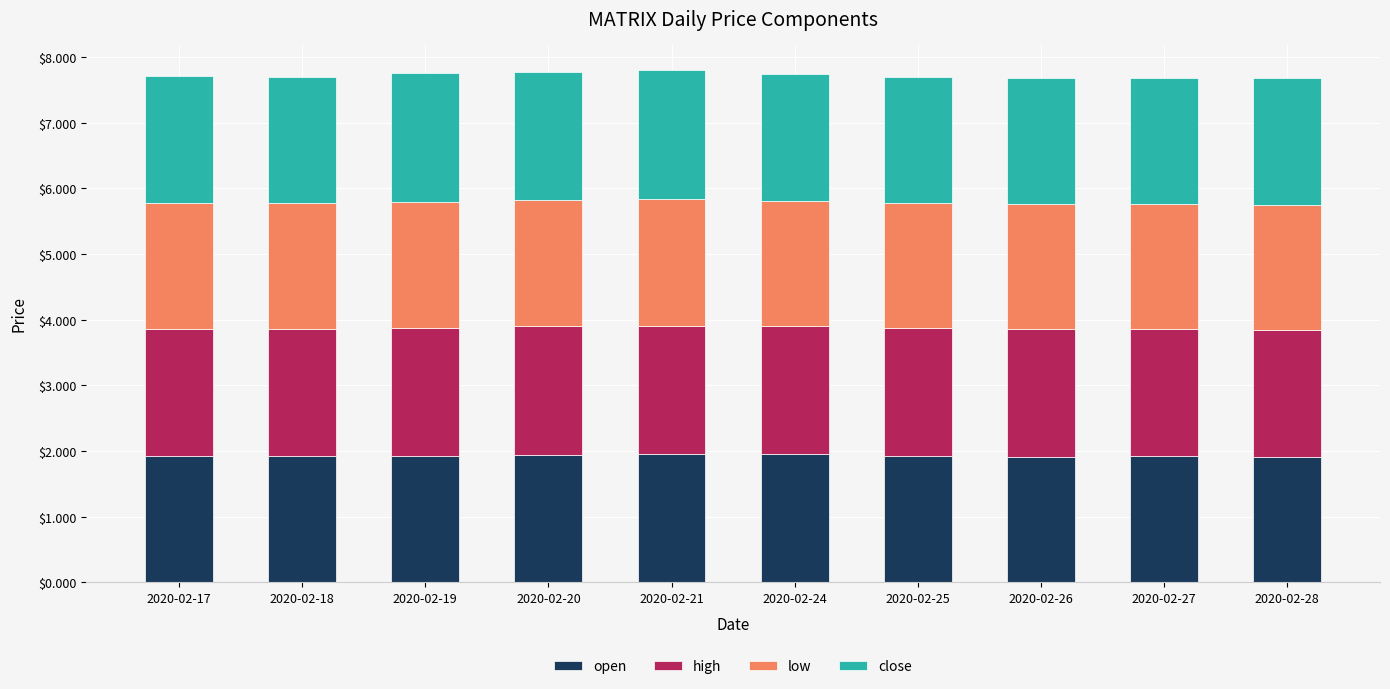

What is the total value across all series at 2020-02-17?

7.7